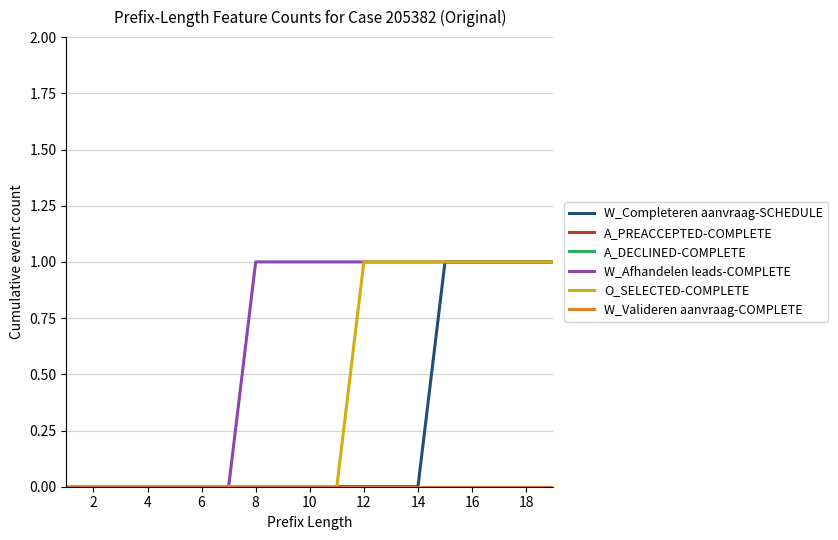

True or false: W_Afhandelen leads-COMPLETE has more than 1 interior local peaks.

False